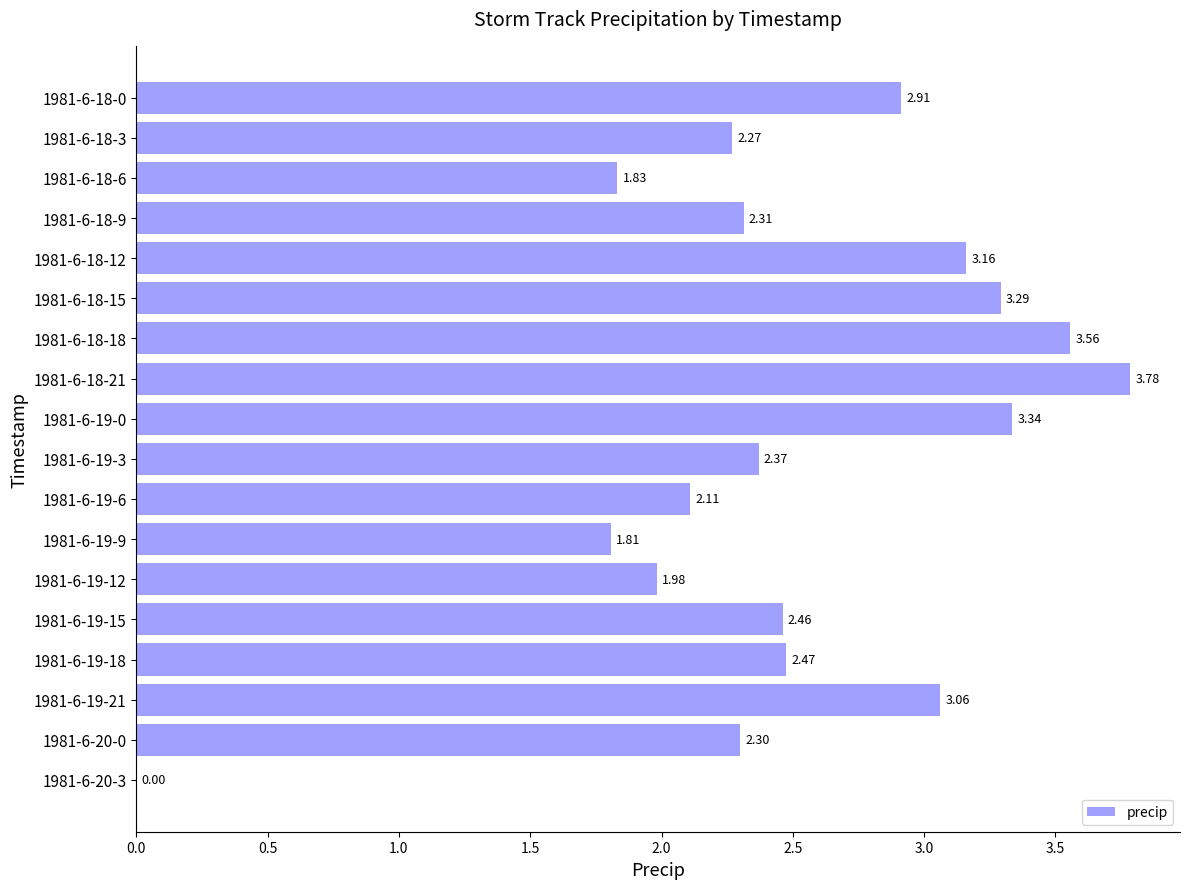

What is the change in value from 1981-6-18-3 to 1981-6-19-3?

+0.1